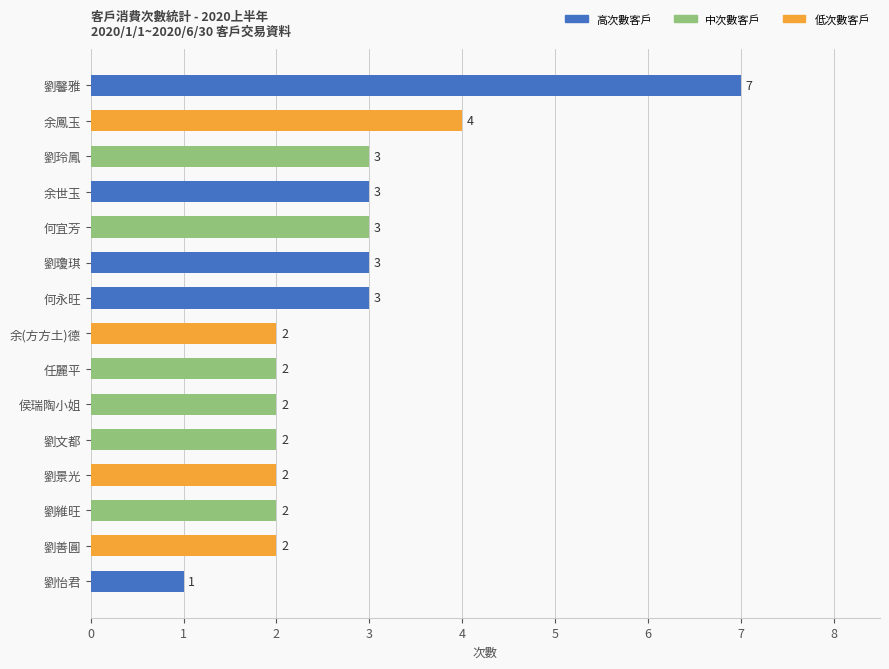

What is the average value?

3